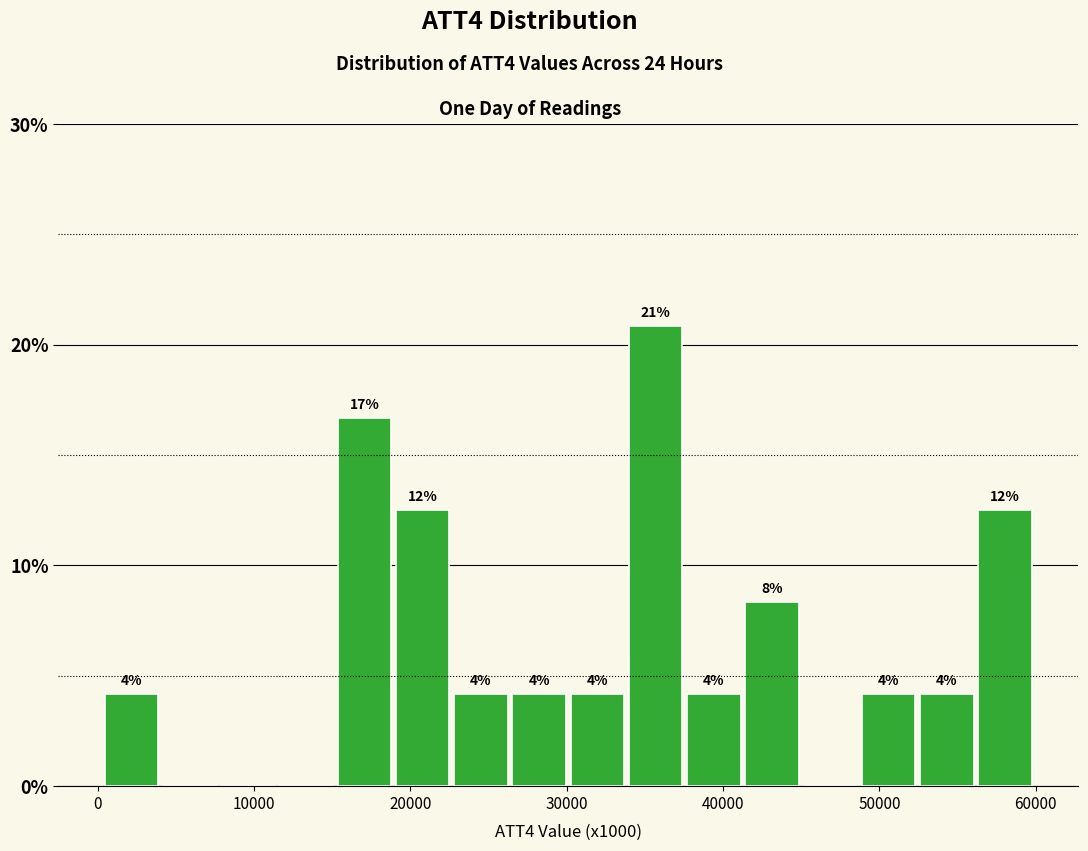

Read against the x-axis, roughly where is the centre of the tallest bar?

36000